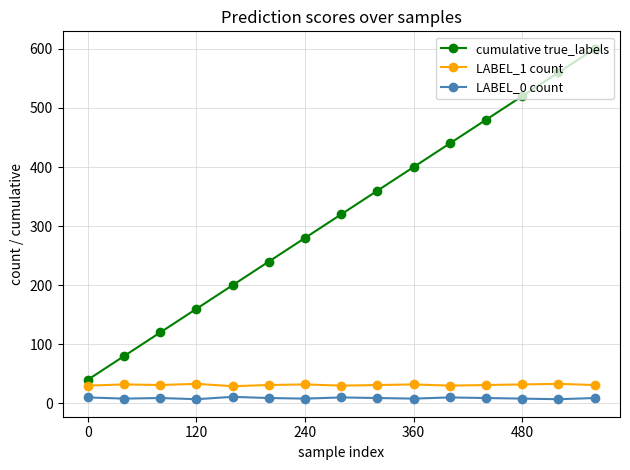

Which series has the largest range (max minus min)?

cumulative true_labels